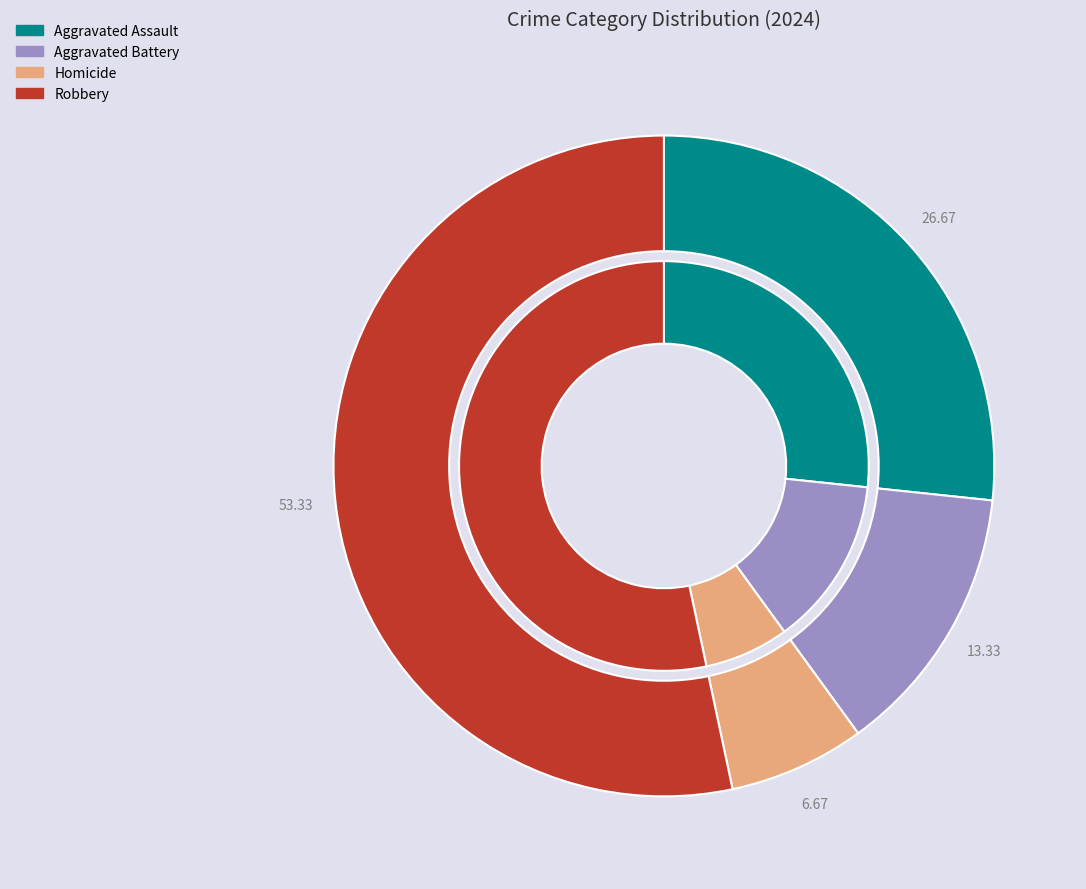

How many slices are in this pie chart?

4